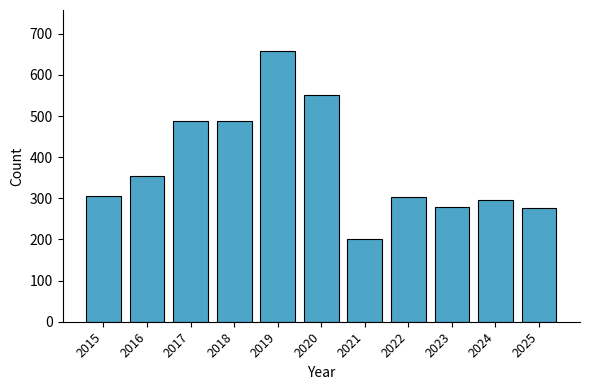

What is the approximate value at 2018?

487